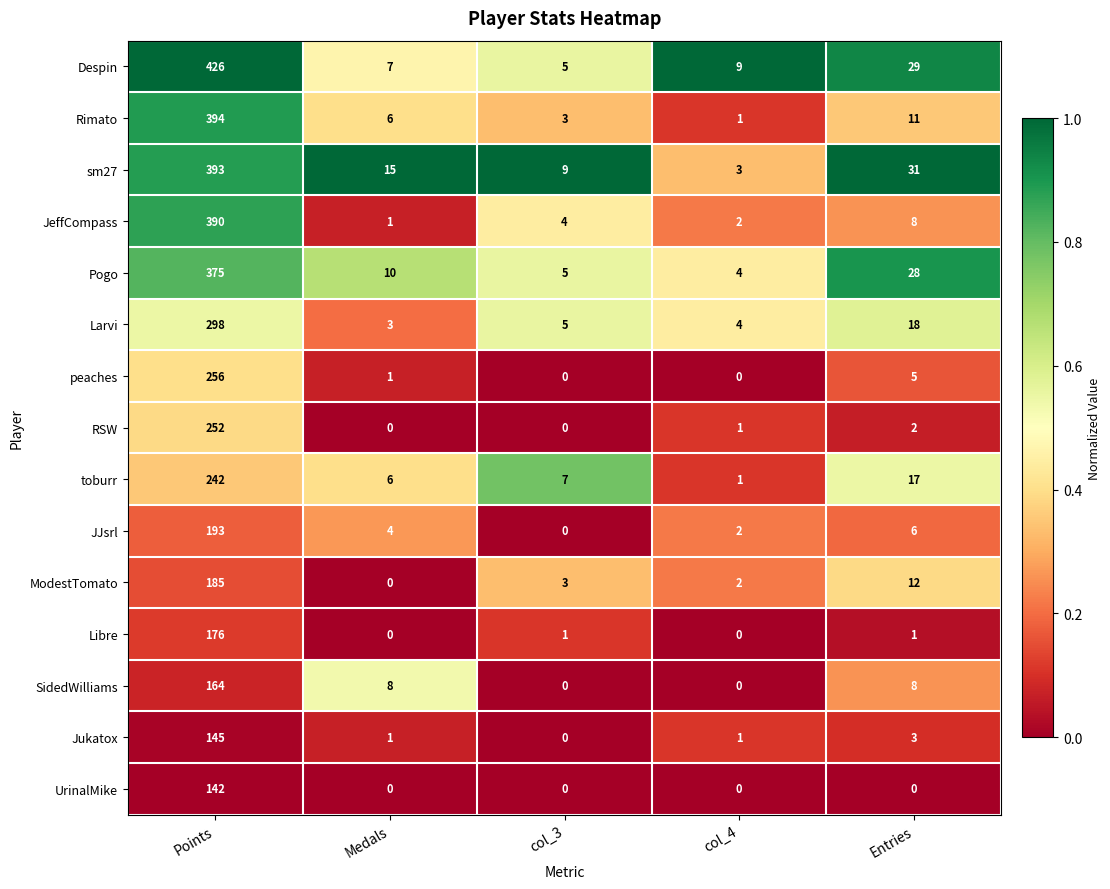

What is the total value across all series at col_3?

42